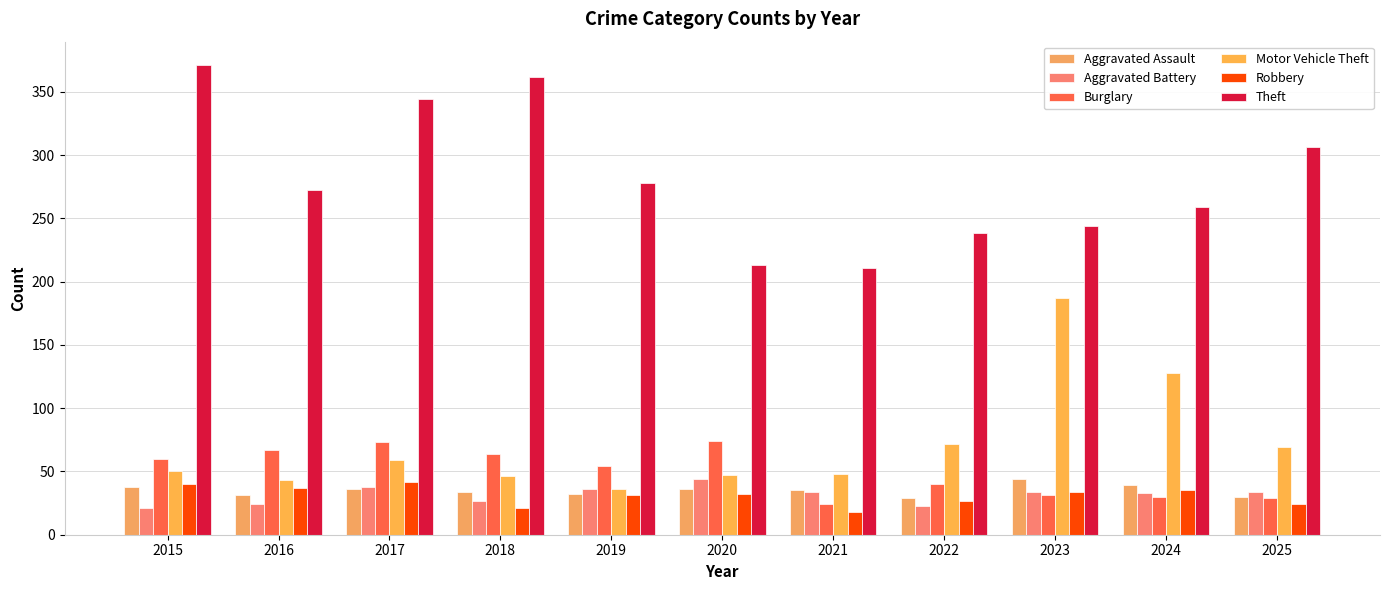

Count the number of categories in the chart.

11